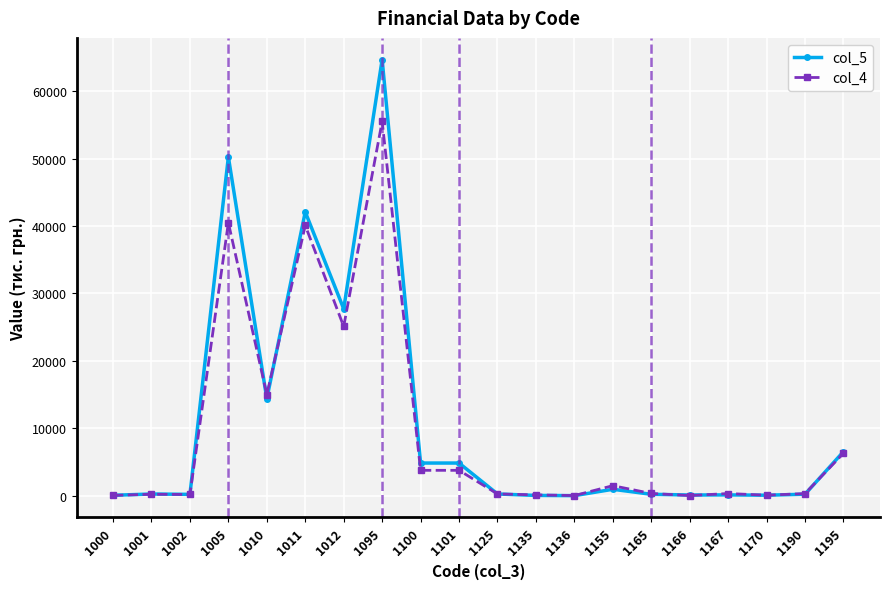

Which series has the largest total across all categories?

col_5